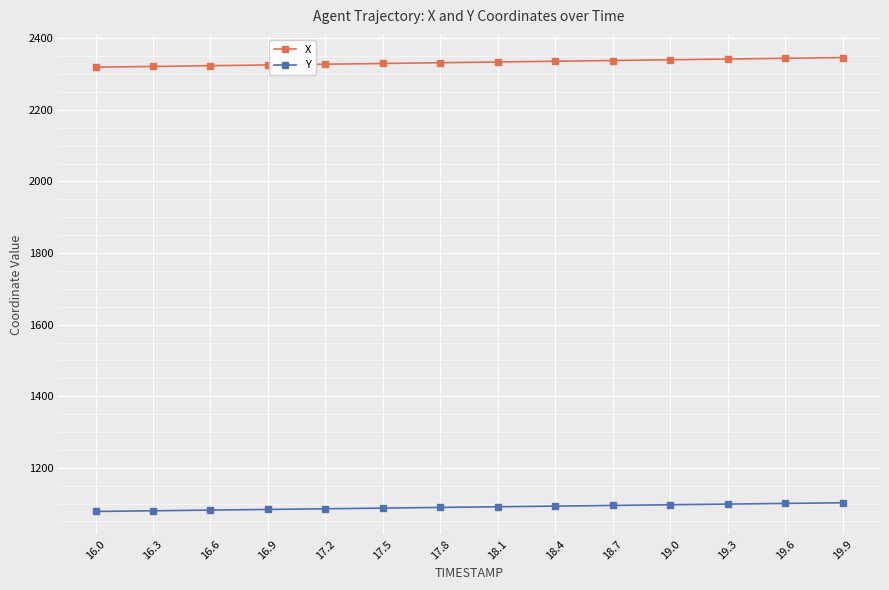

What is the smallest value displayed?

1078.1